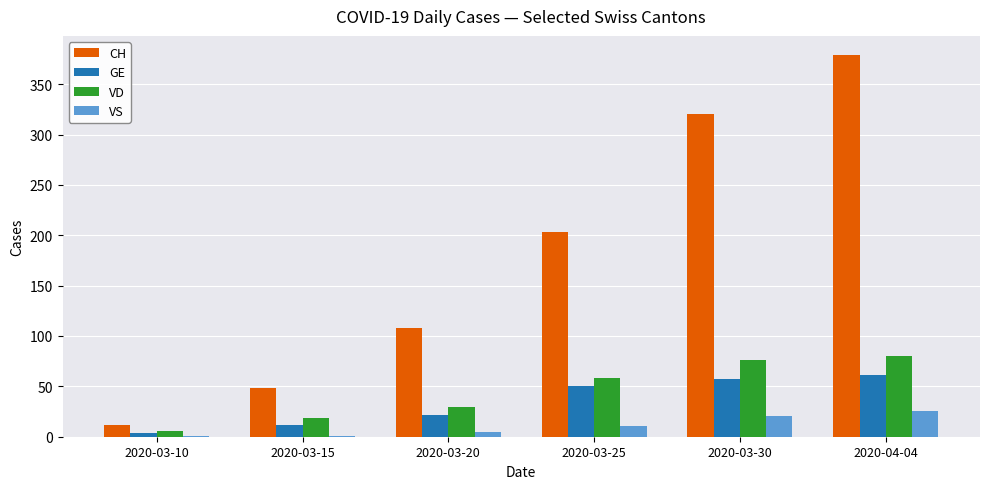

Between 2020-03-25 and 2020-03-30, which series saw the biggest shift?

CH